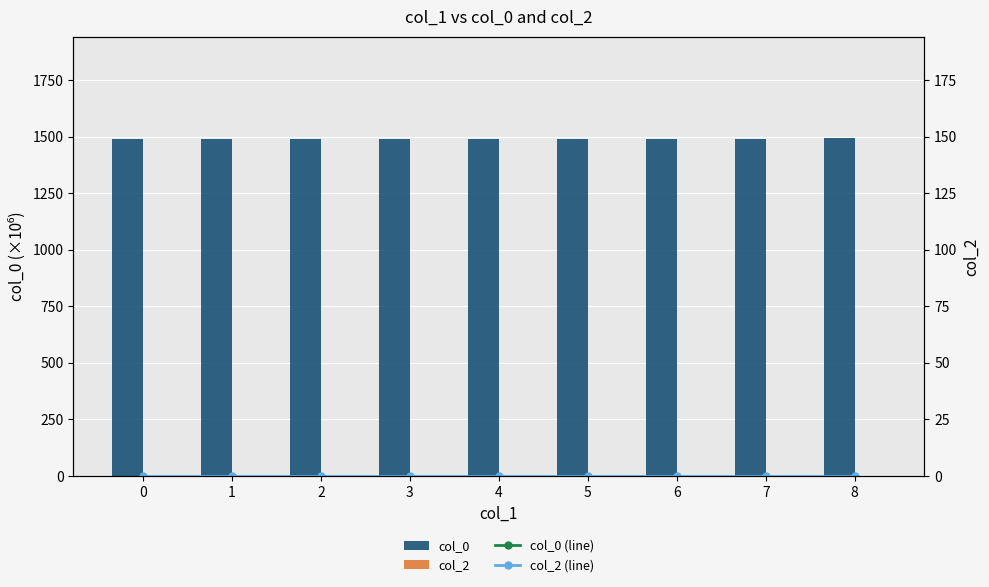

What is the difference between the highest and lowest values at 8?

1493.8